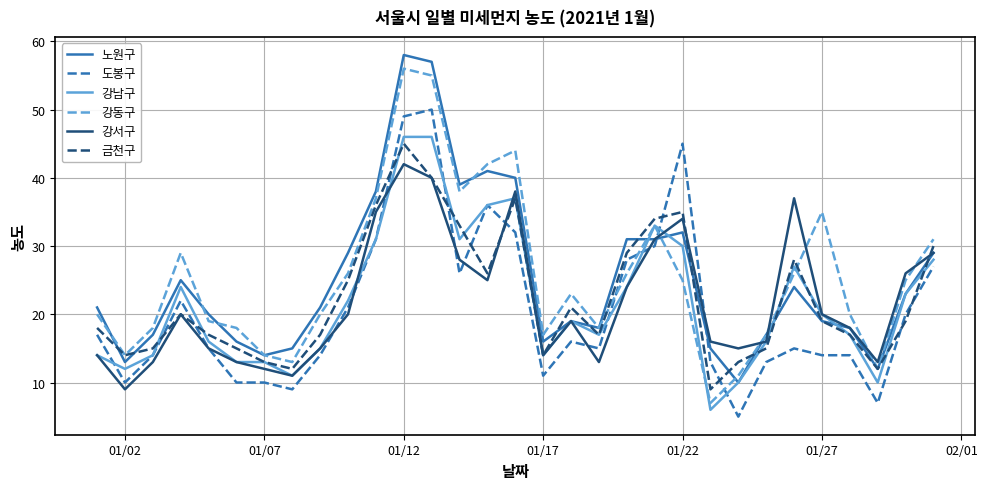

How many times do 노원구 and 도봉구 cross each other?

2